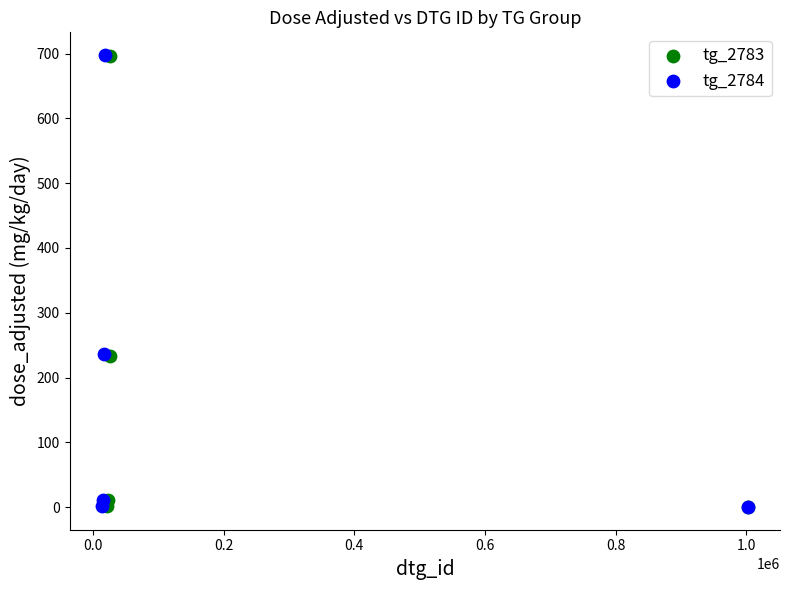

Which series has the widest spread of Y values?

tg_2784